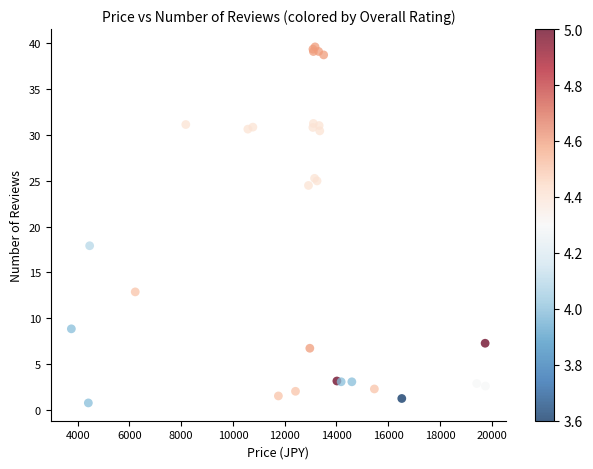

What Y value in the scatter plot is closest to 20?

17.9